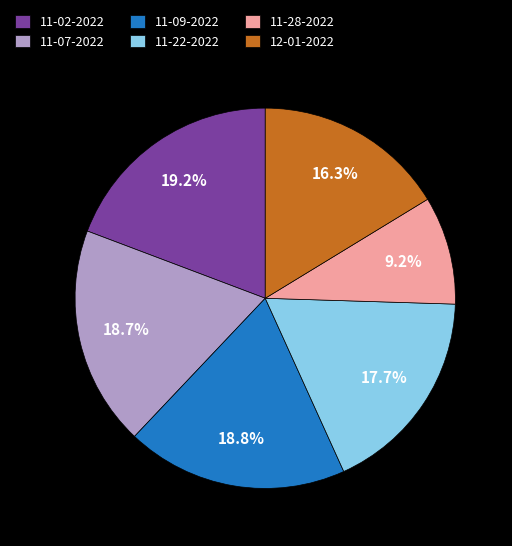

Which has a higher value, 11-28-2022 or 11-02-2022?

11-02-2022